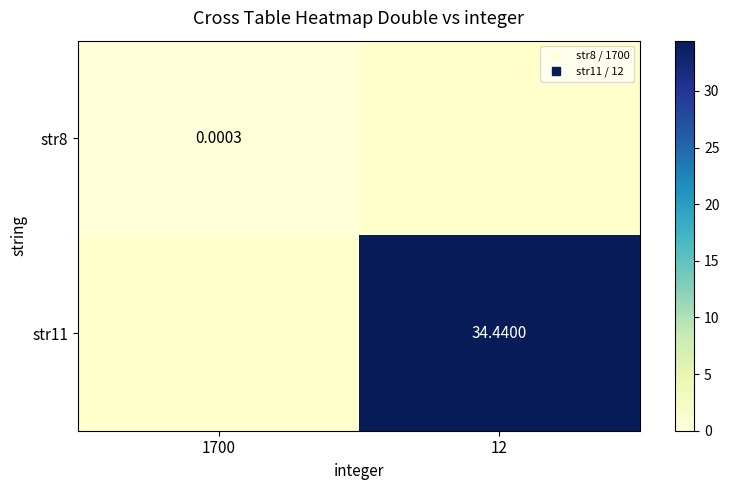

Is the value of str8 at 12 greater than the value of str11 at 12?

No